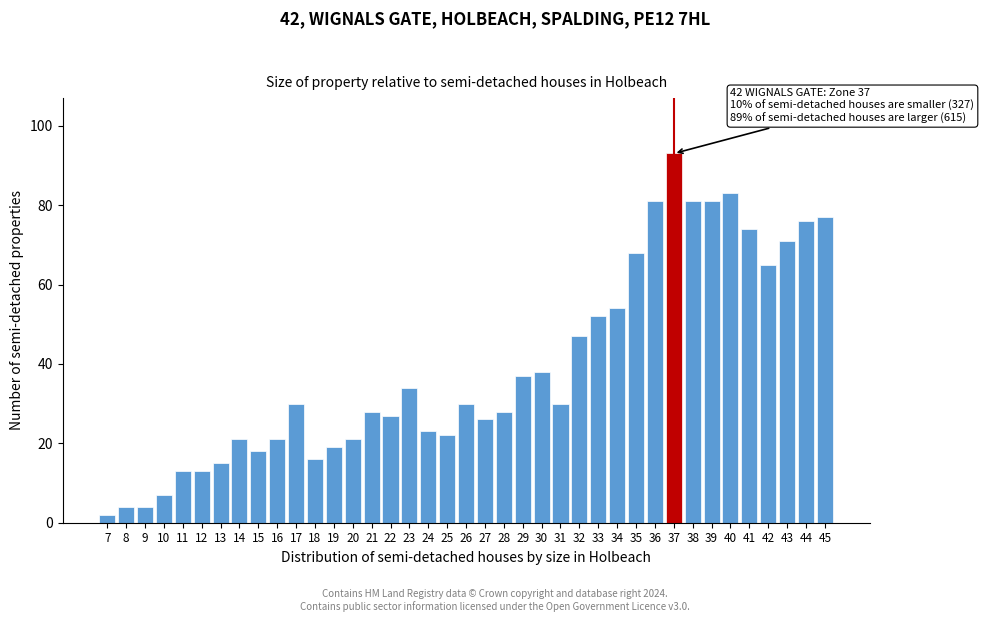

What is the maximum value shown in the chart?

93